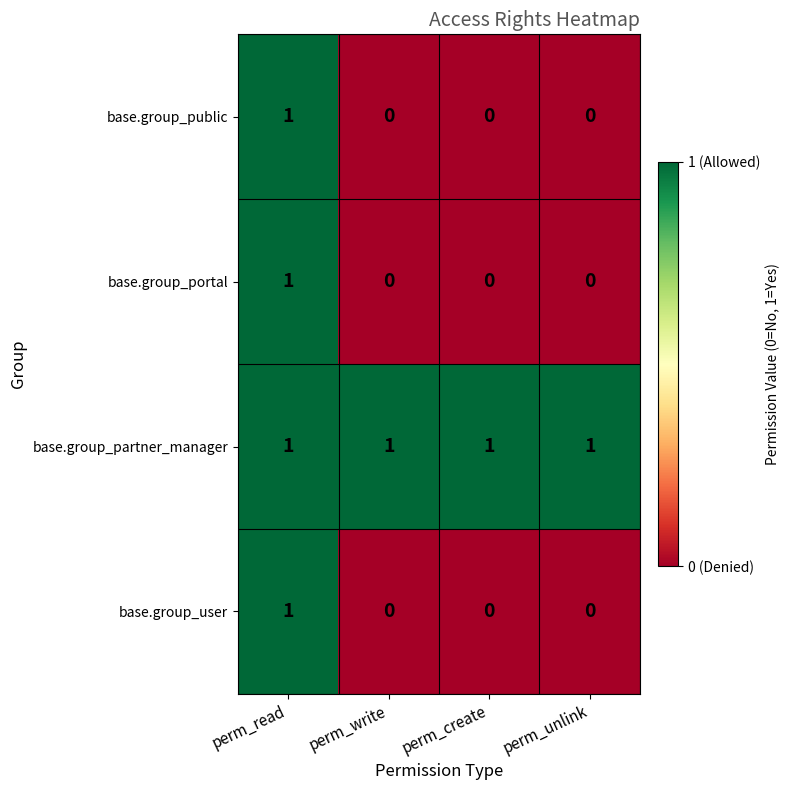

Which category has the highest value in the base.group_user series?

perm_read